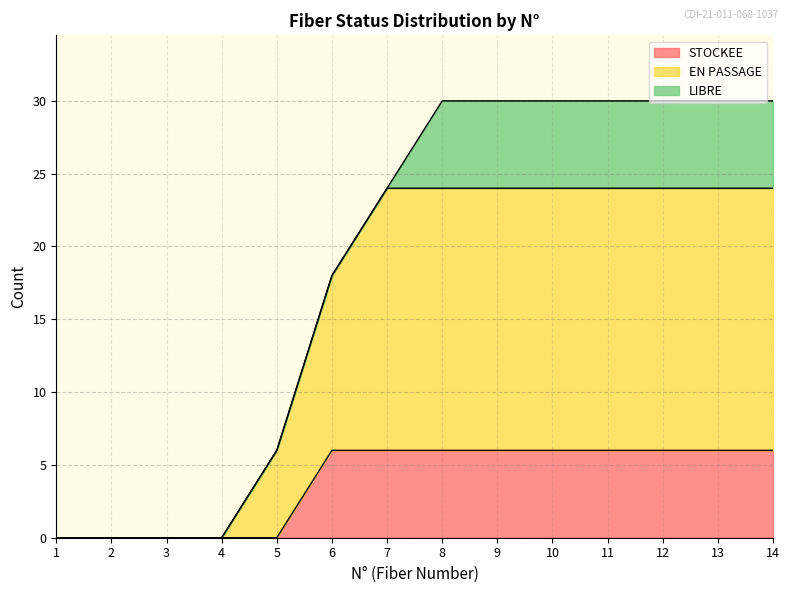

True or false: EN PASSAGE has more than 0 points higher than both neighbors.

False